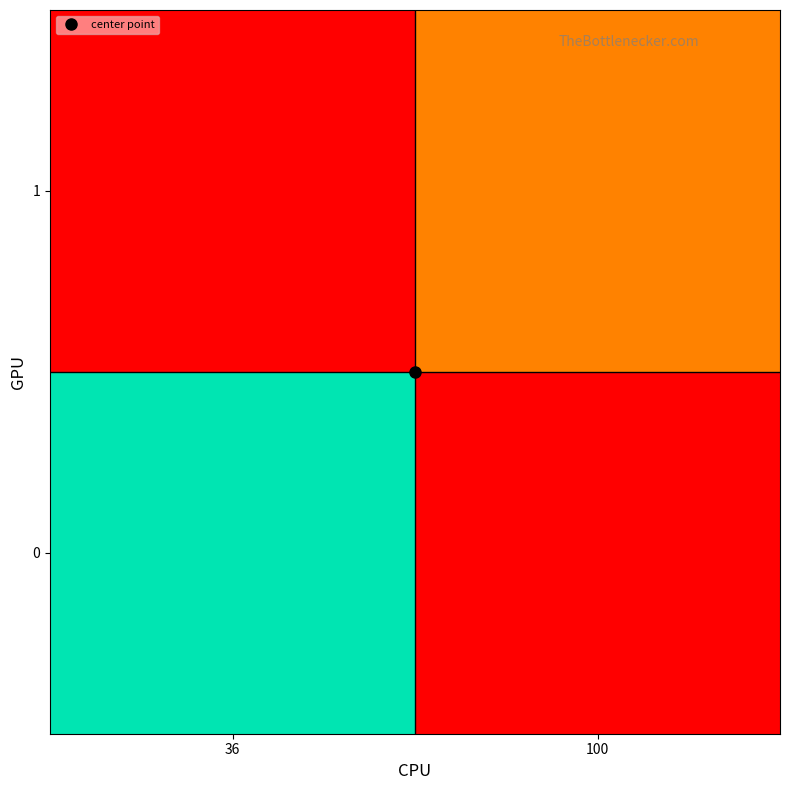

Count the number of categories in the chart.

2